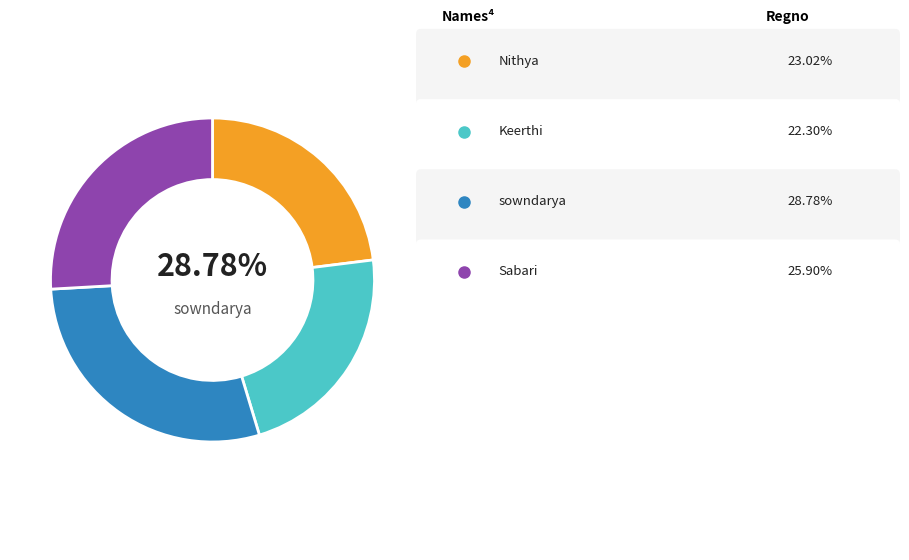

Does Keerthi account for over 50% of the chart?

No